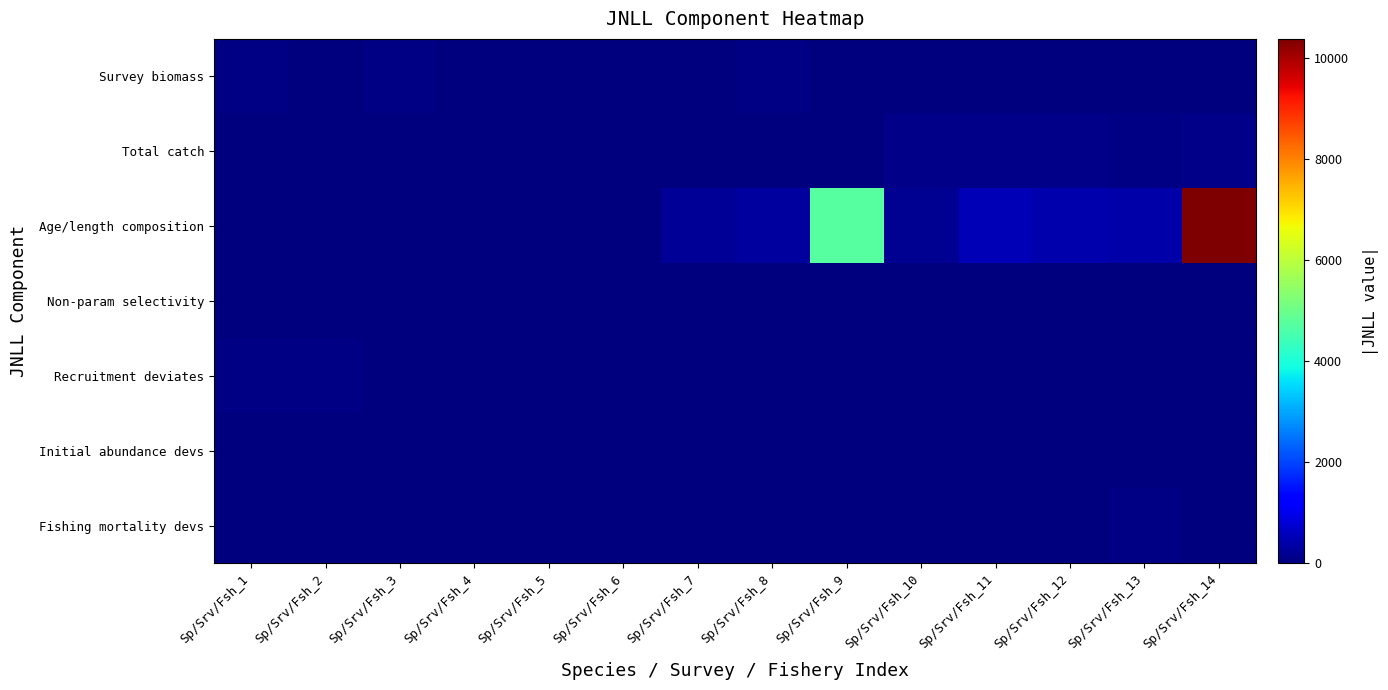

Which series has the widest spread of values?

Age/length composition